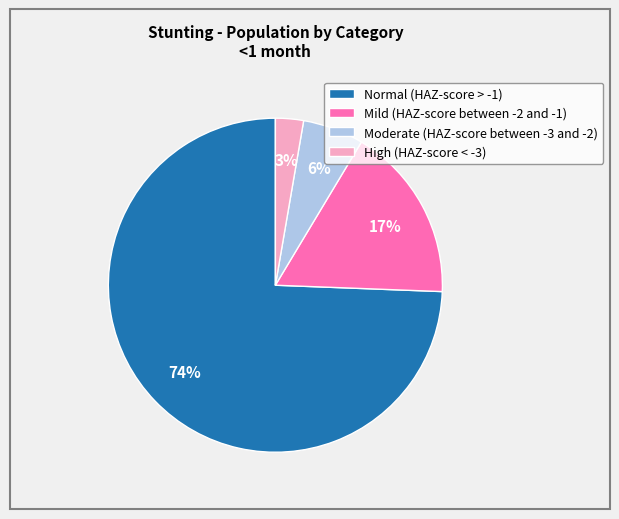

How many slices are in this pie chart?

4